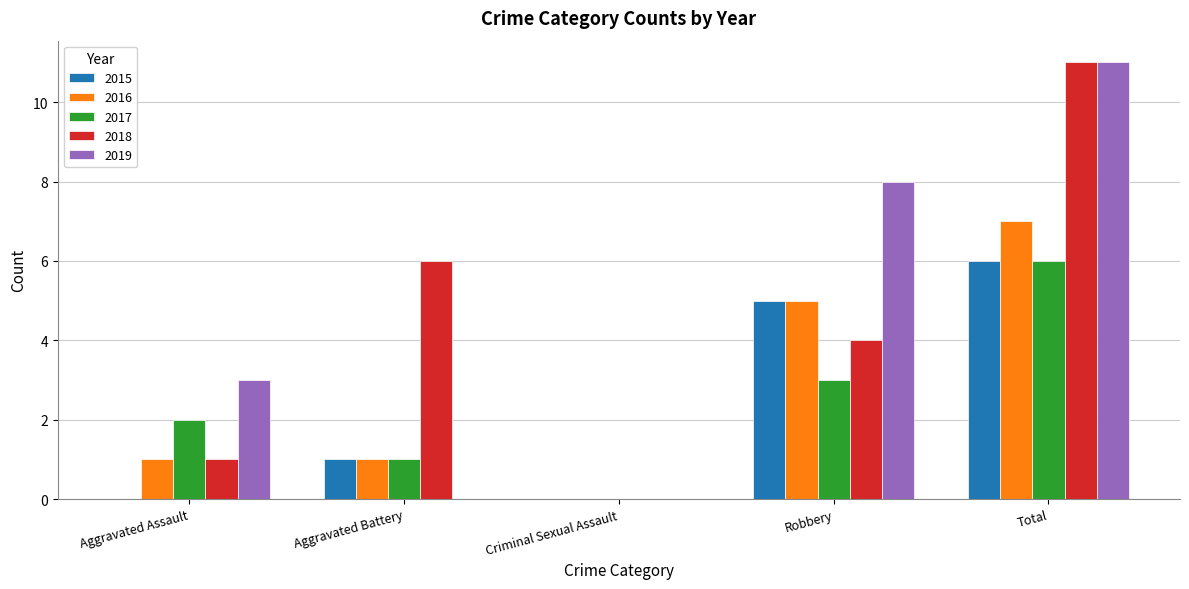

Which series changed the most between Aggravated Assault and Total?

2018